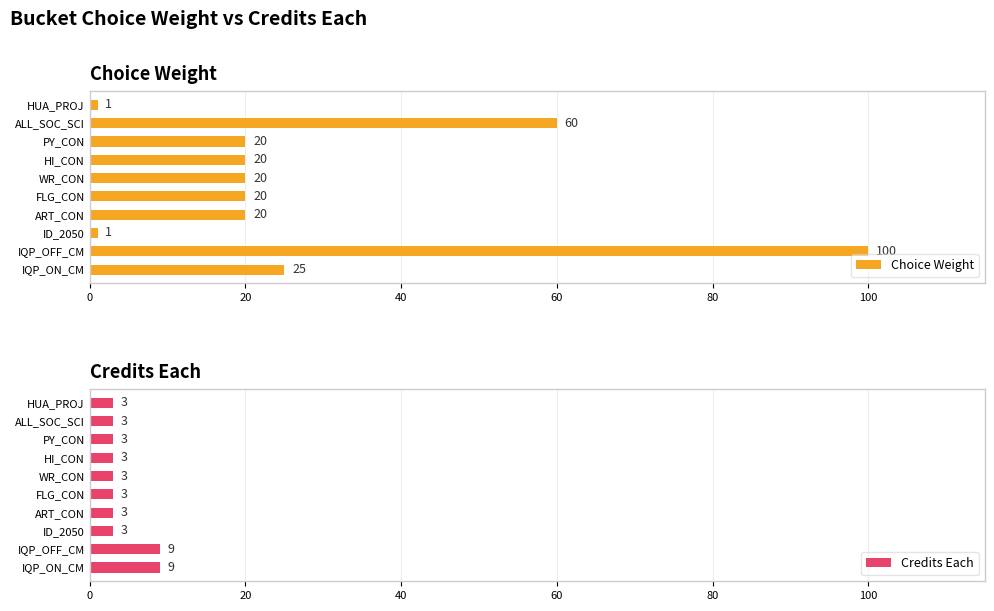

Rank the series by their maximum value, from lowest to highest.

Credits Each, Choice Weight